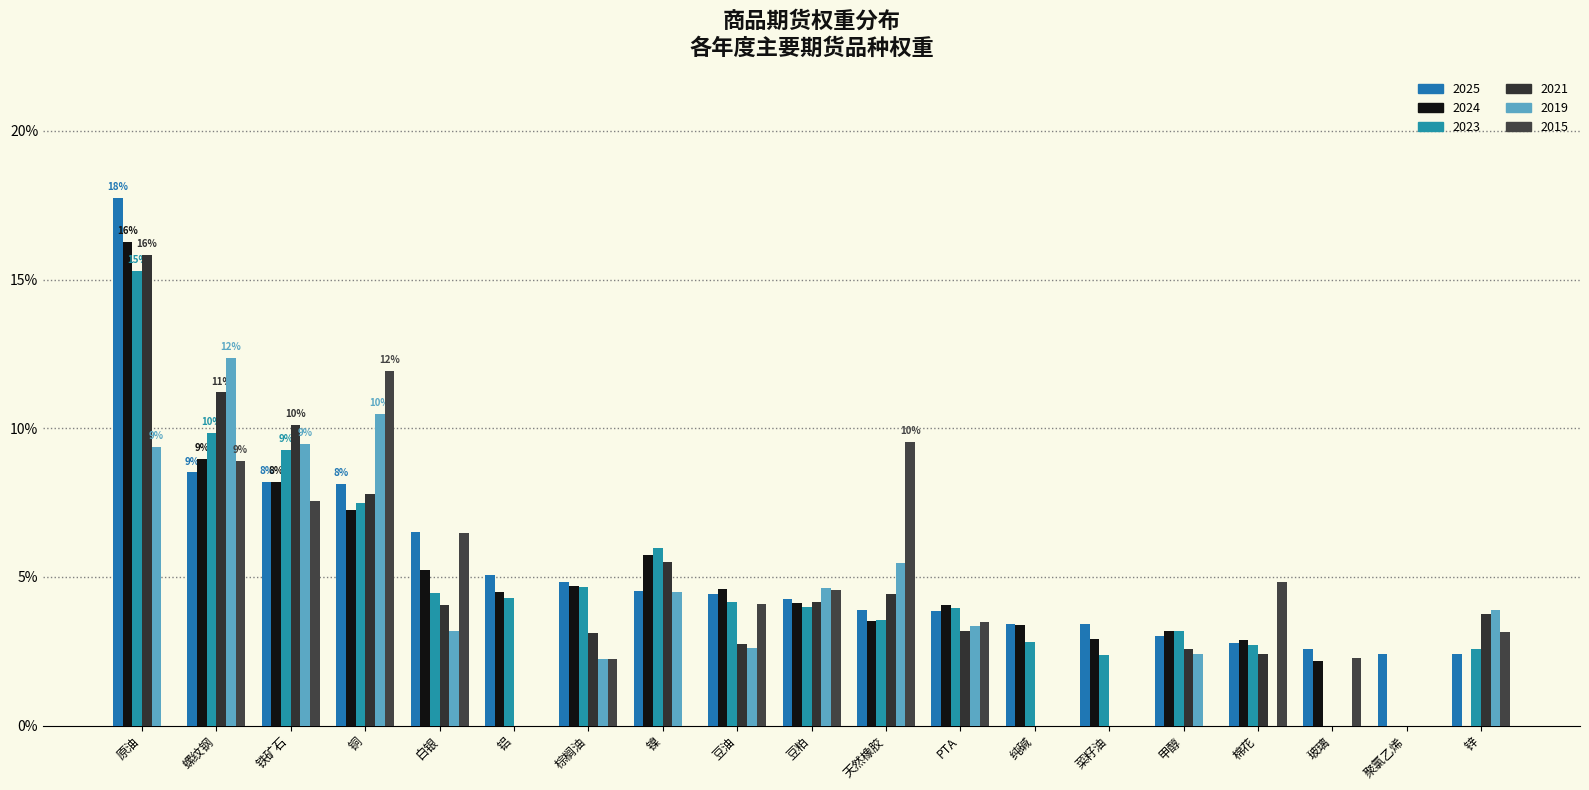

At which label is 2015 closest to 0?

原油